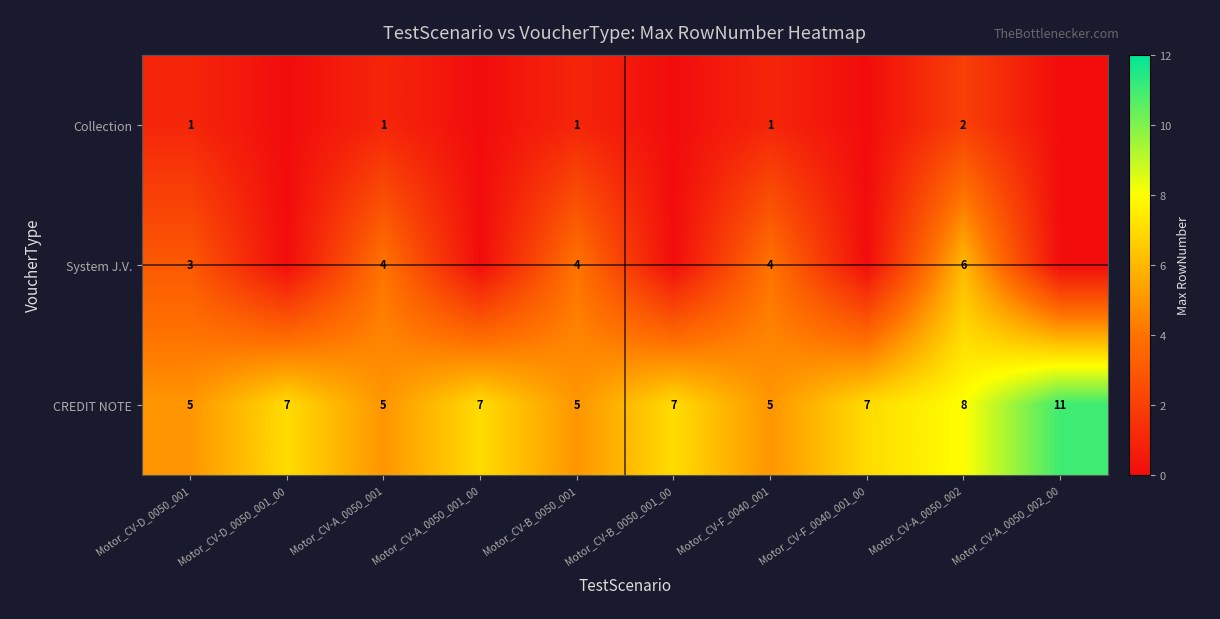

Is the value of System J.V. at Motor_CV-B_0050_001_00 greater than the value of Collection at Motor_CV-A_0050_001?

No